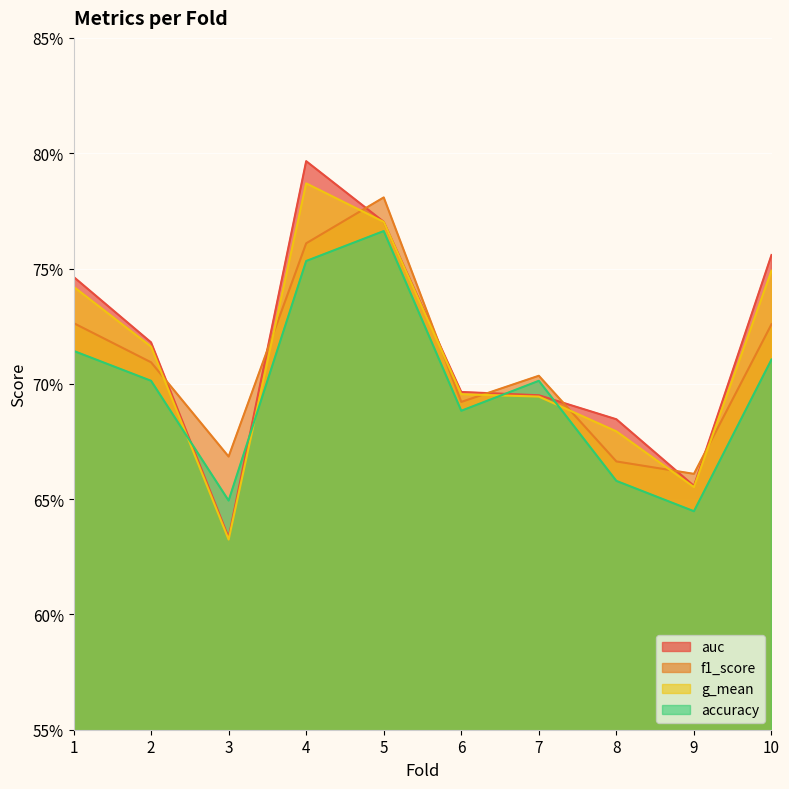

Is it true that auc equals 0.3 at 10?

False